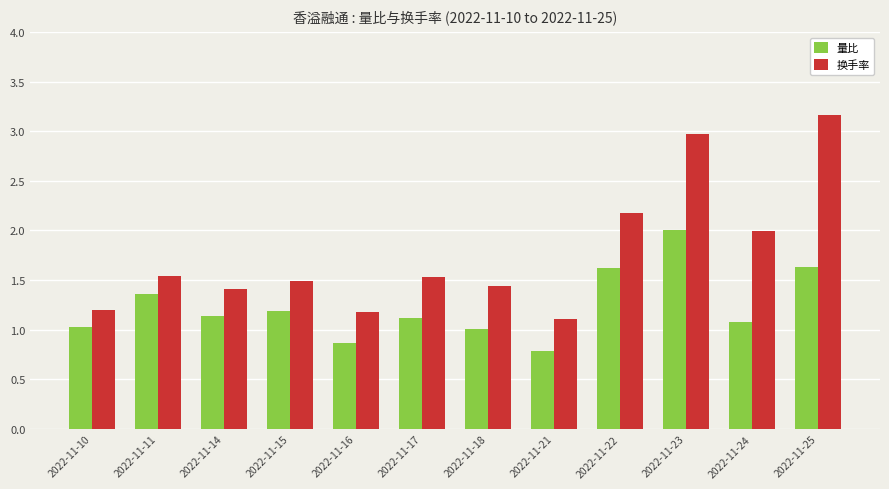

At 2022-11-11, list the series in order from smallest to largest.

量比, 换手率